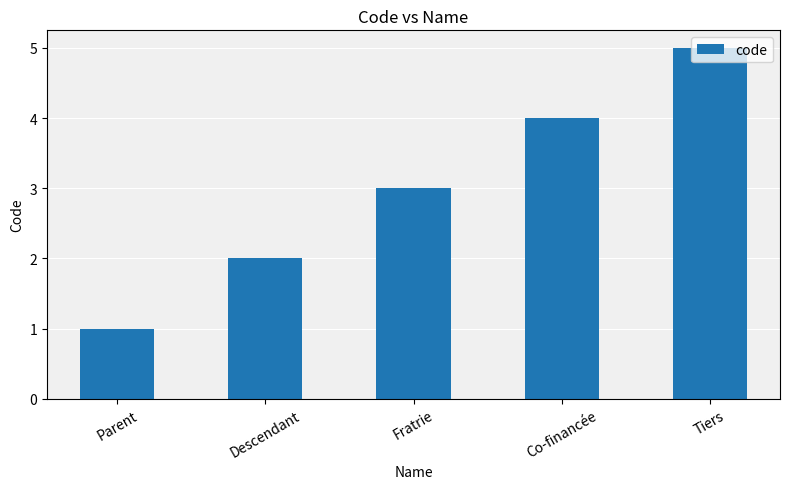

What is the sum of the values at Co-financée and Fratrie?

7